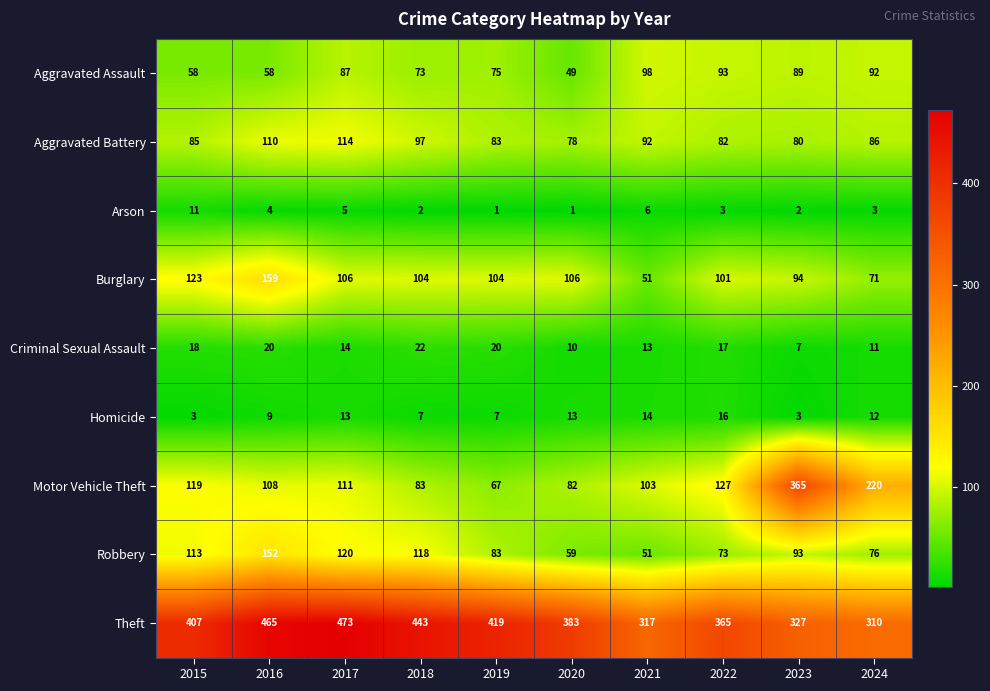

Is the value of Robbery at 2016 greater than the value of Arson at 2022?

Yes